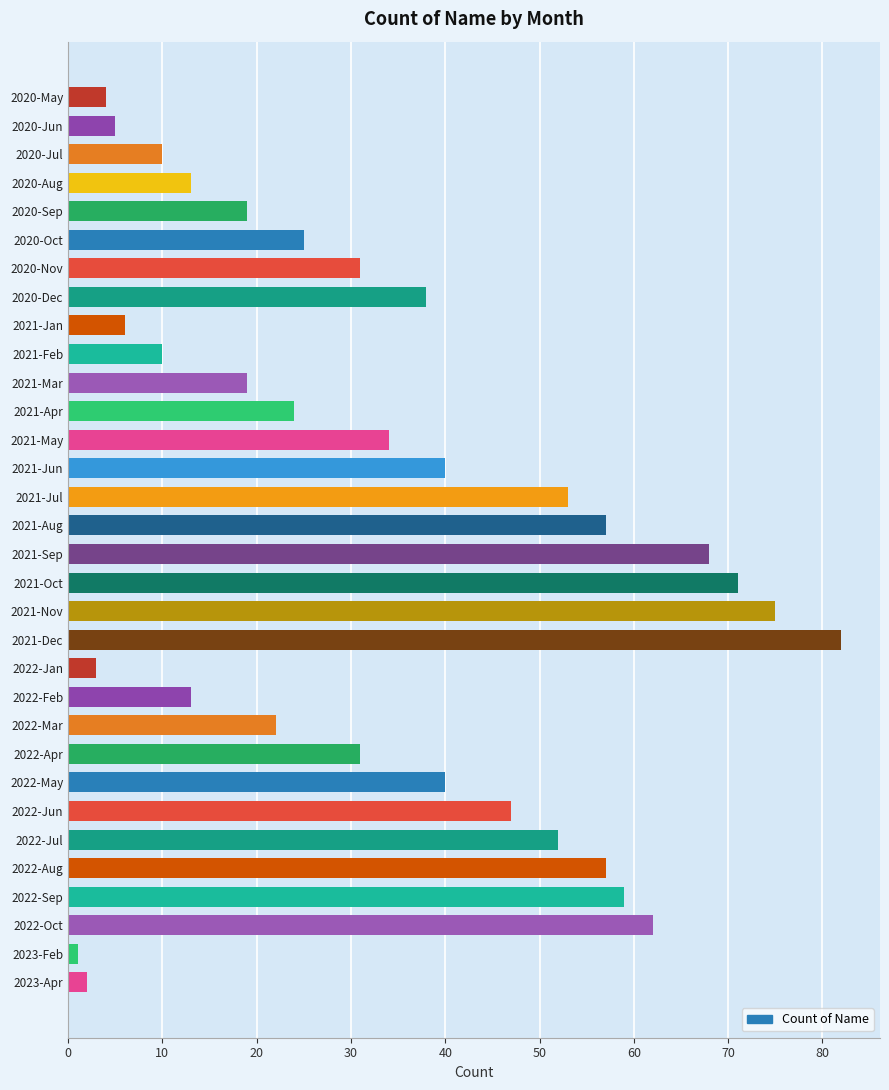

What value does the data have at 2021-Sep?

68